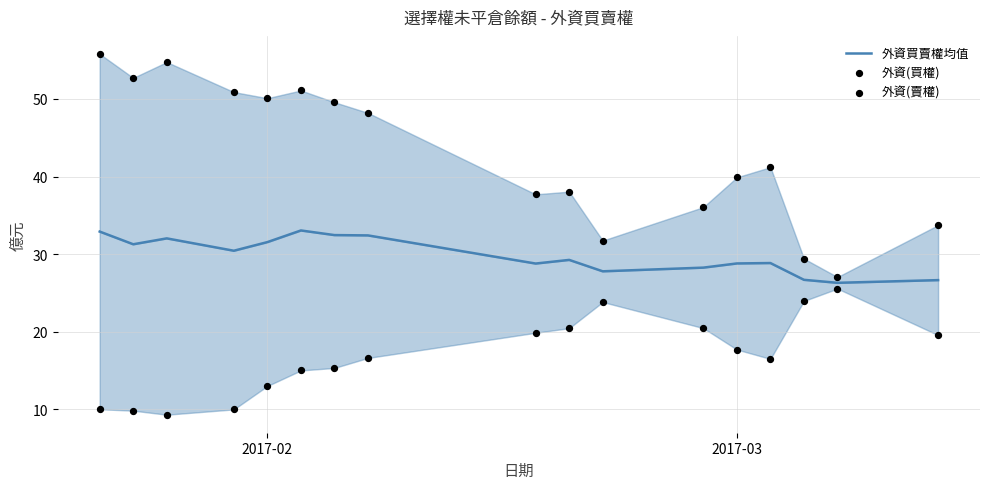

Which series reaches the minimum Y coordinate?

外資(賣權)